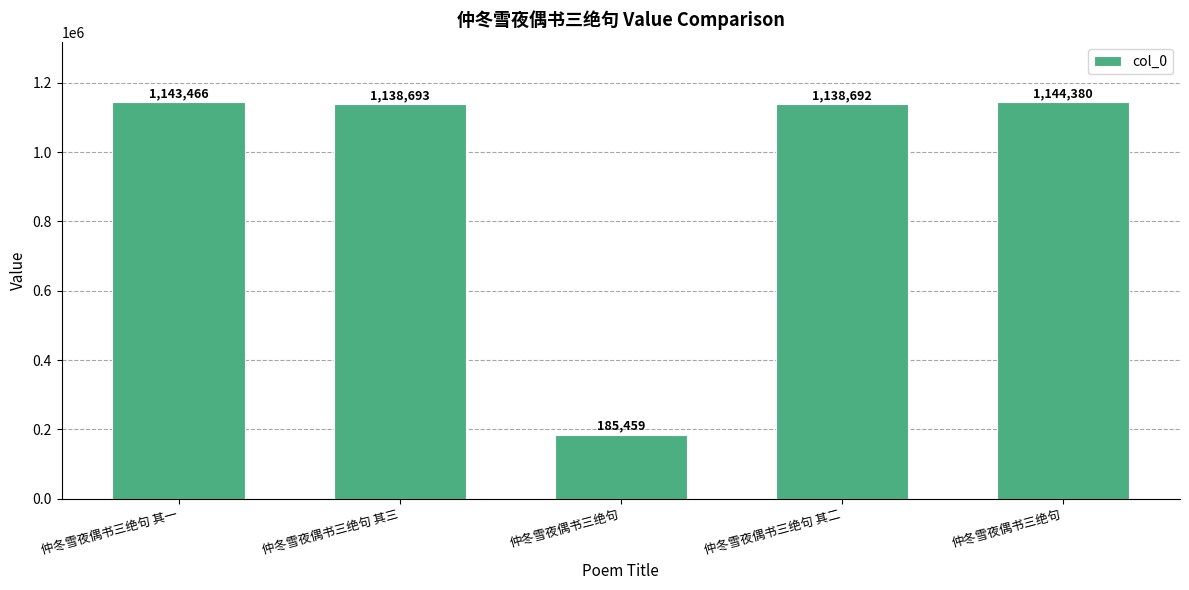

Read the value at 仲冬雪夜偶书三绝句 其一.

1143466